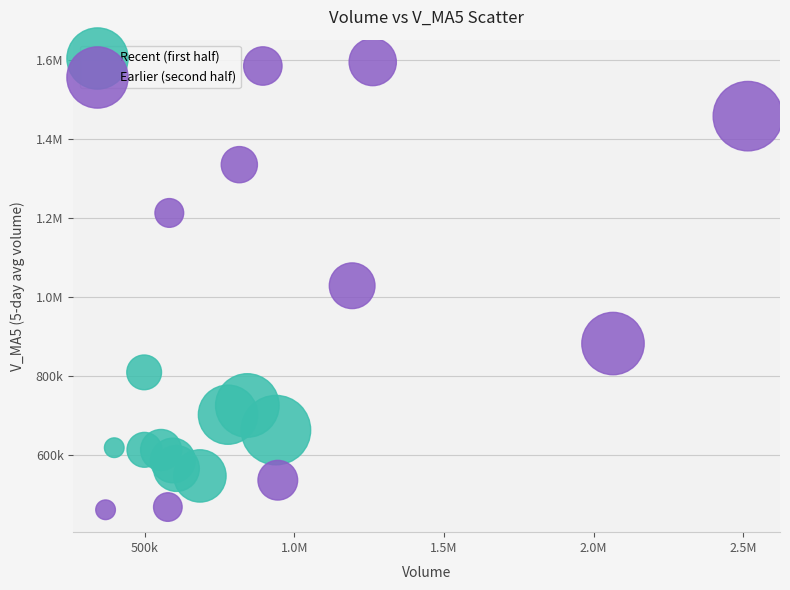

What are all the series names shown in the legend?

Recent (first half), Earlier (second half)